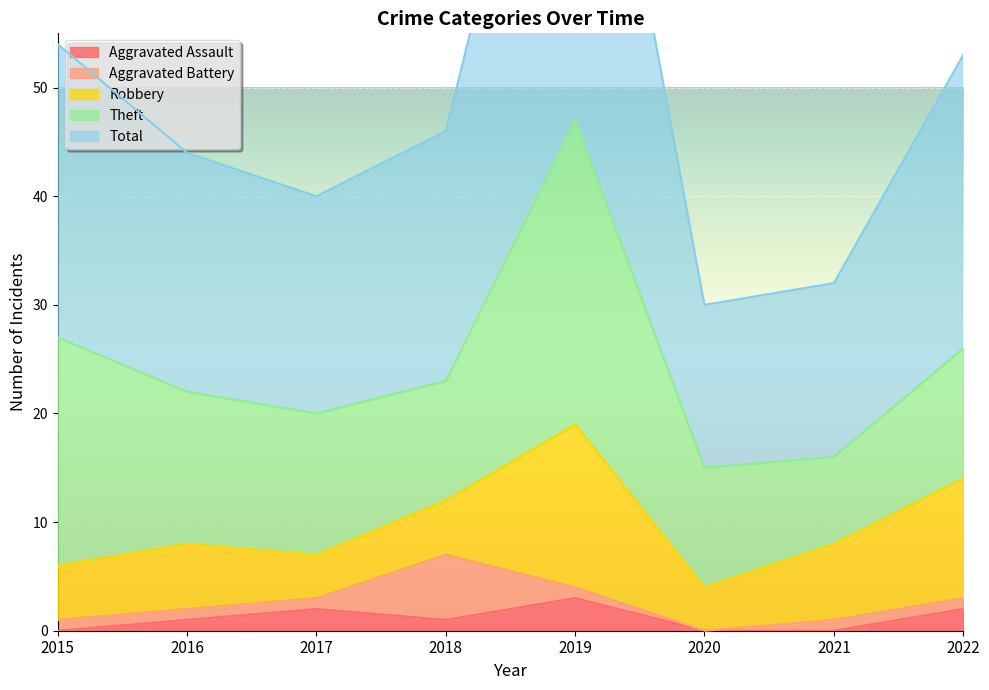

What is the difference between the maximum and minimum values in the Aggravated Assault series?

3